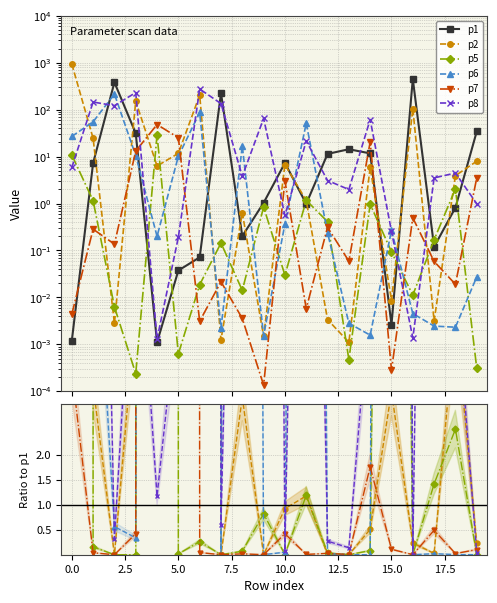

True or false: p6 has more than 2 interior local peaks.

True